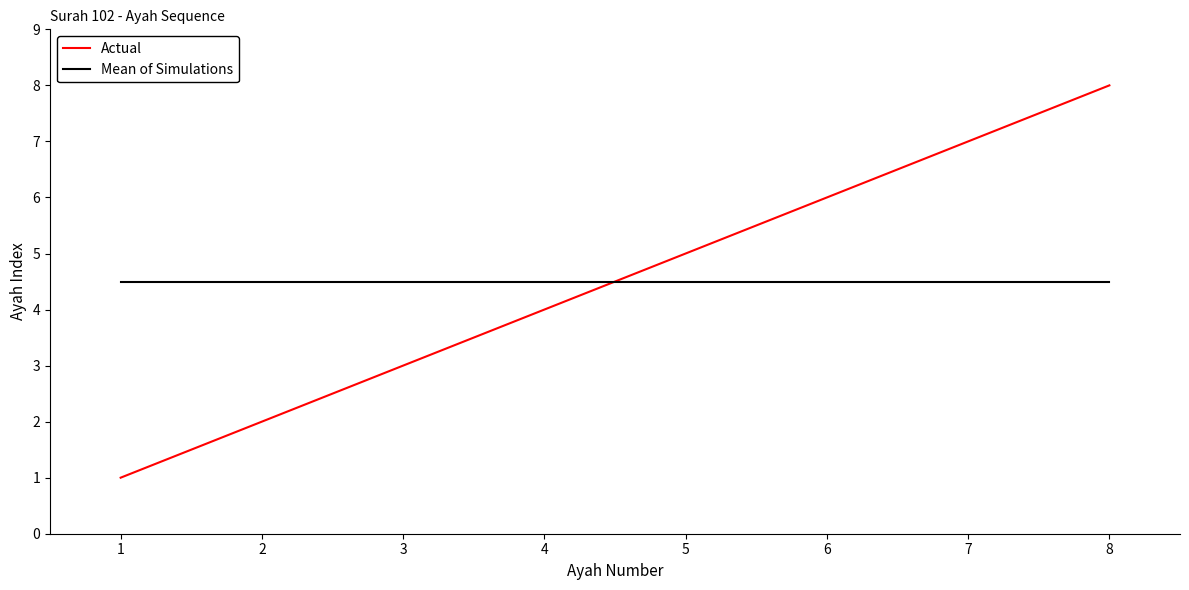

How many times do Mean of Simulations and Actual cross each other?

1